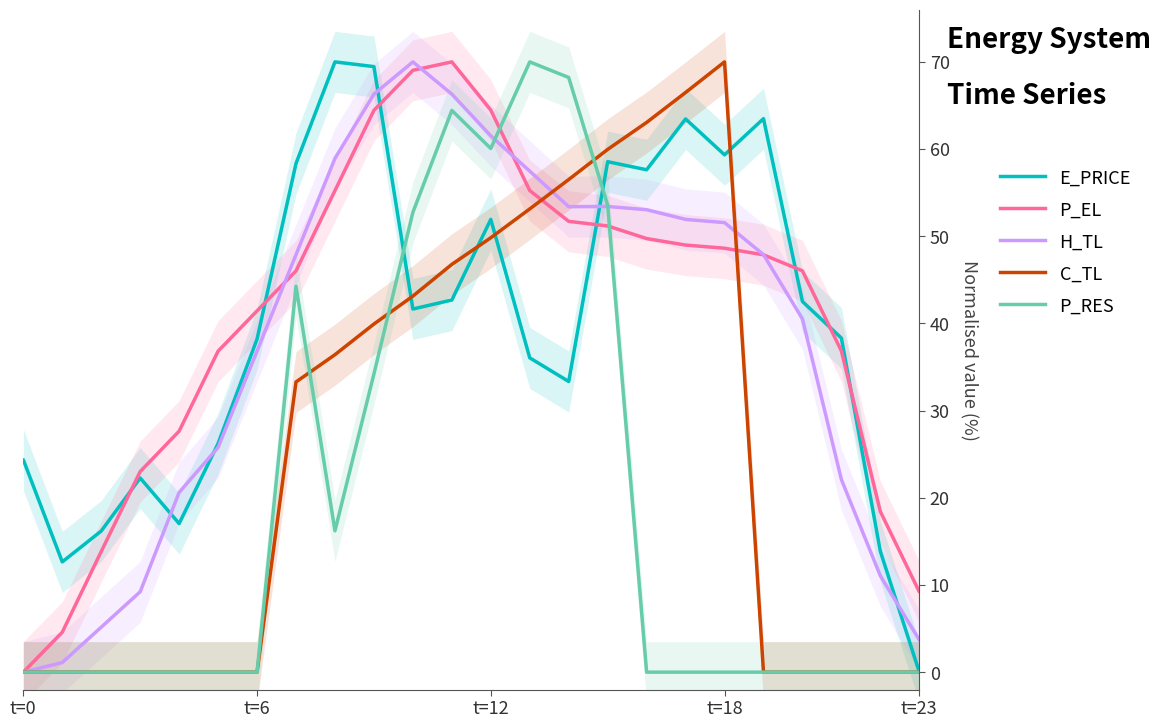

What position from the right is 10?

14